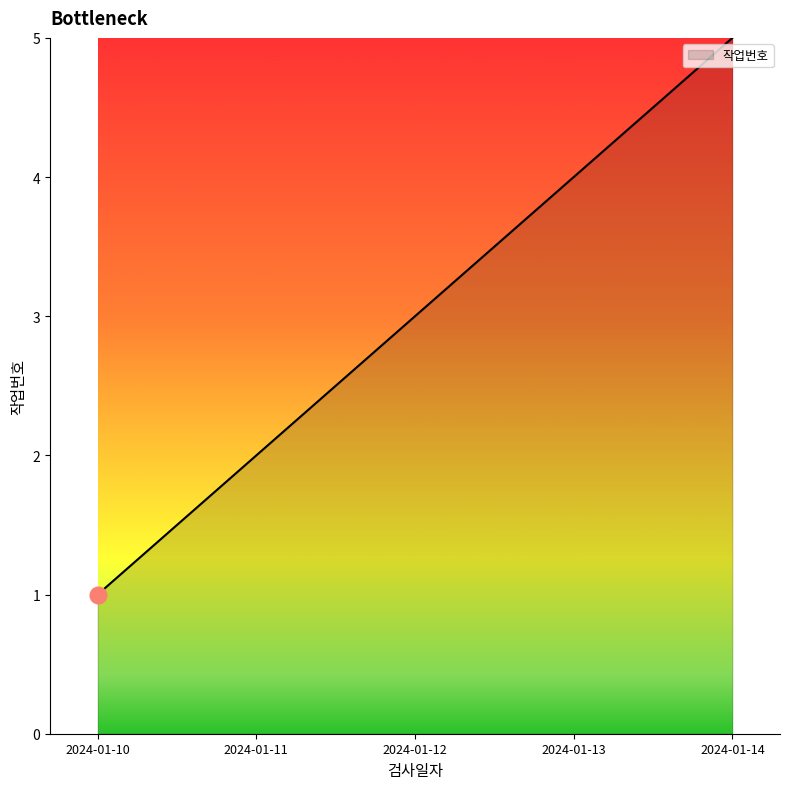

Approximately how many times larger is the value at 2024-01-13 compared to 2024-01-14?

0.8